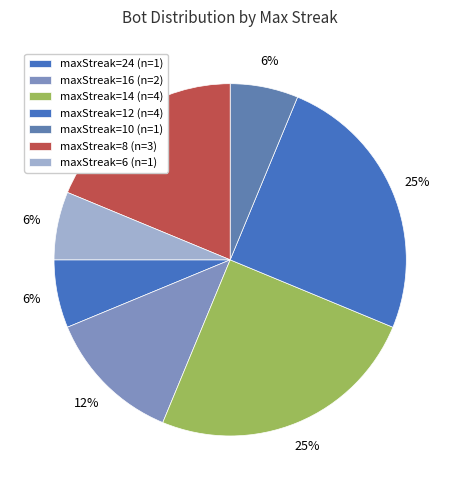

Is it true that maxStreak=14 is 2% of the pie?

False